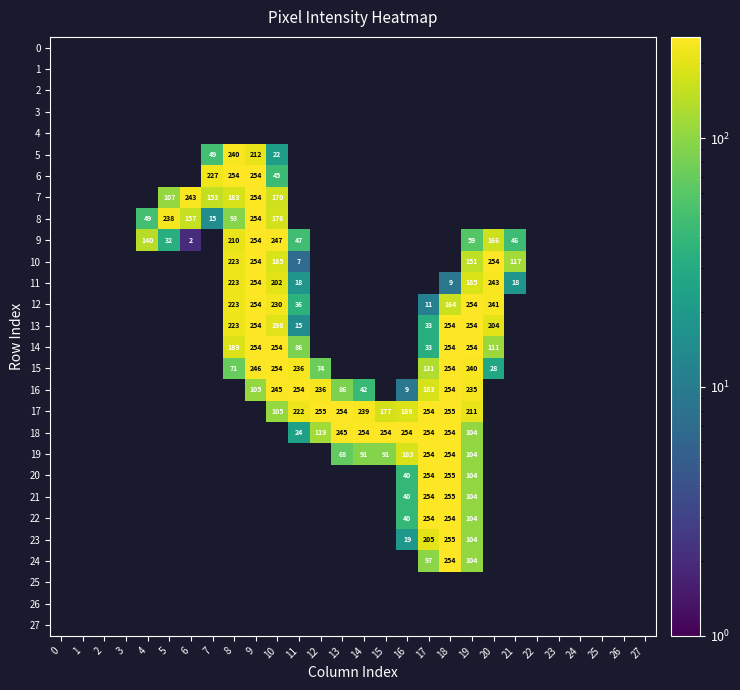

The value of 18 at 17 is 254. True or false?

True